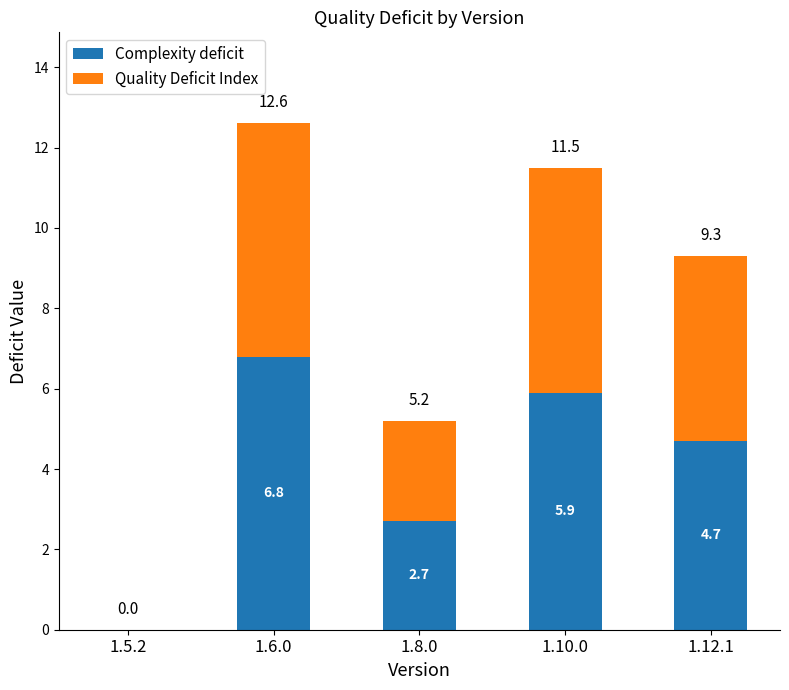

At which category is the sum across all series the highest?

1.6.0